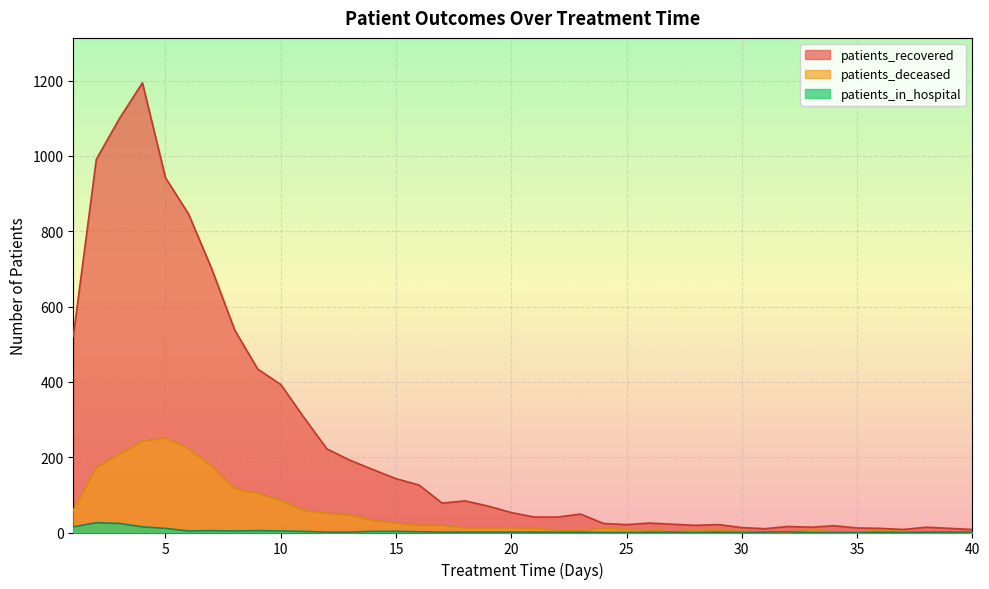

How many lines are shown in the chart?

3